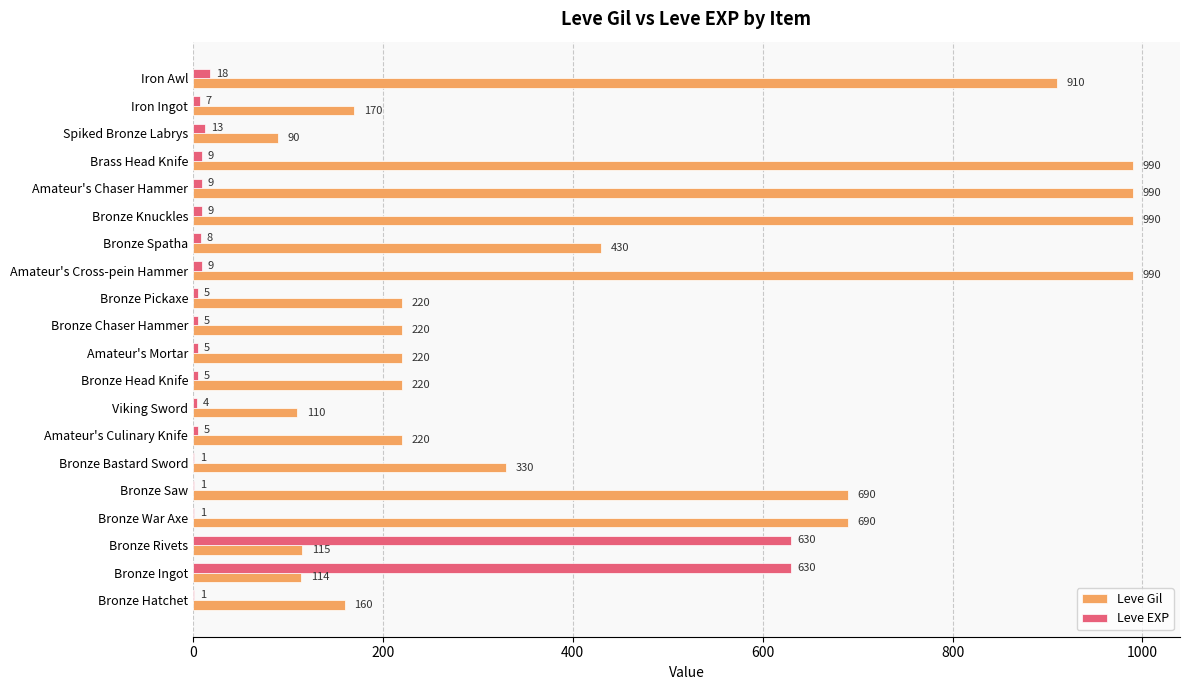

The value of Leve EXP at Bronze Pickaxe is 5. True or false?

True